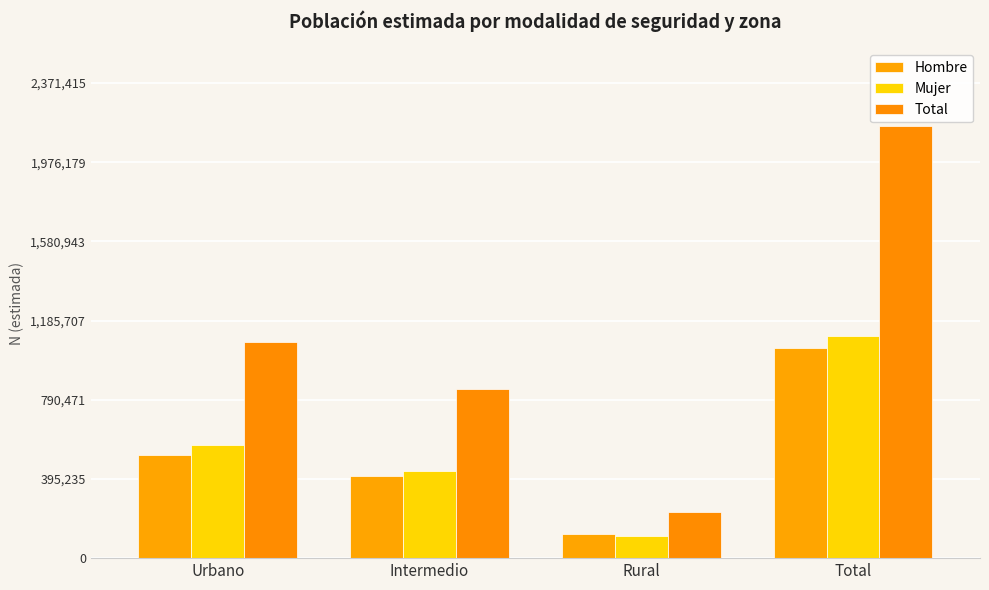

What position from the left is Urbano?

1